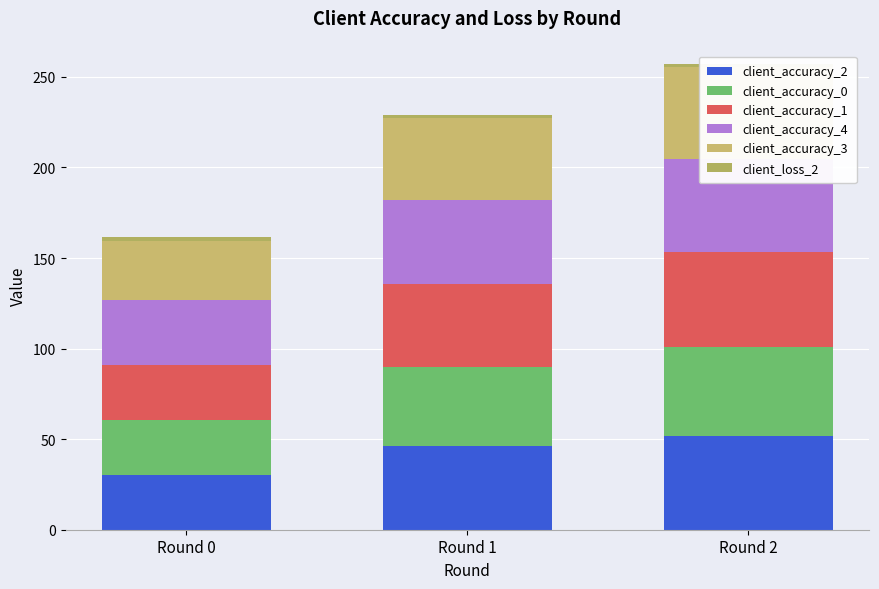

What is the value of the client_accuracy_3 bar at the 2nd from the left?

45.3